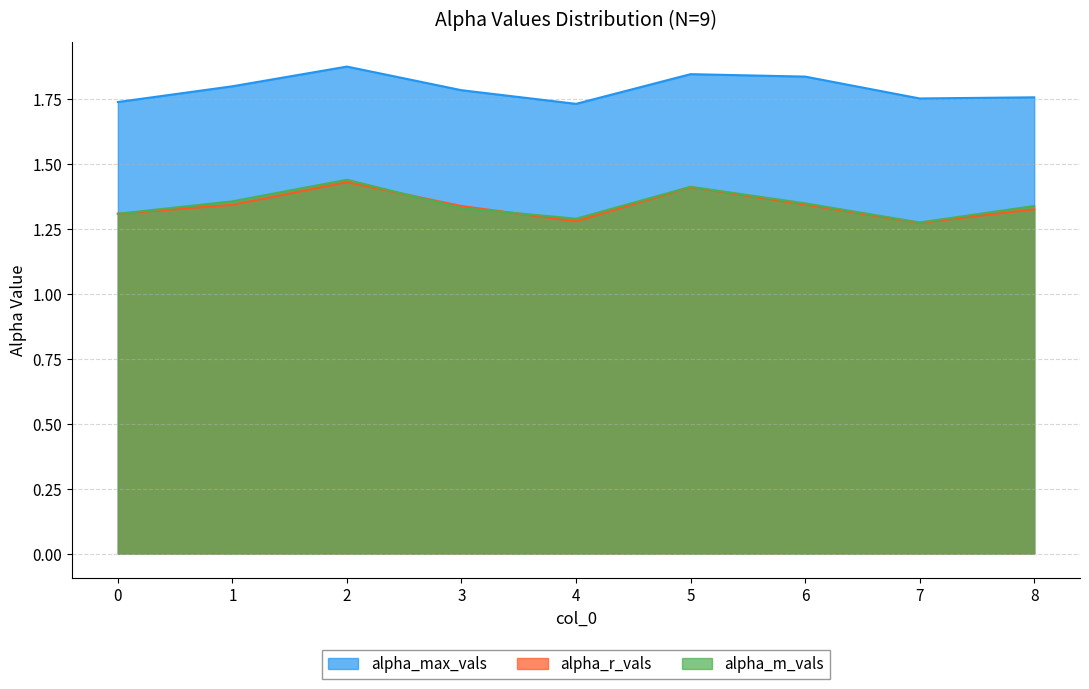

What is the approximate value of alpha_max_vals at 5?

1.8